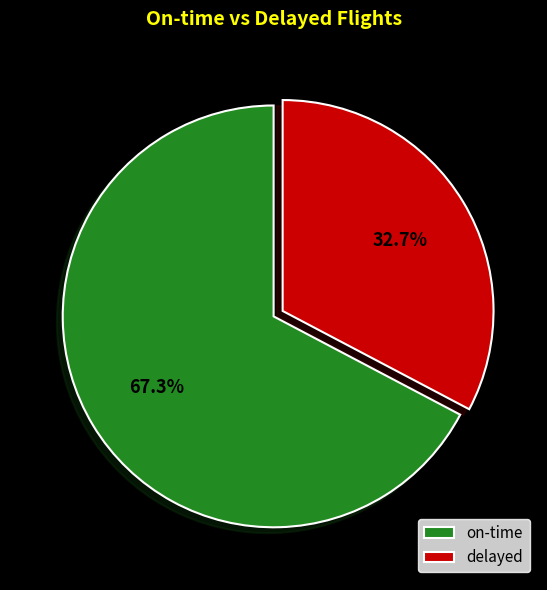

To the nearest percent, what is the difference between the delayed and on-time slice percentages?

35%